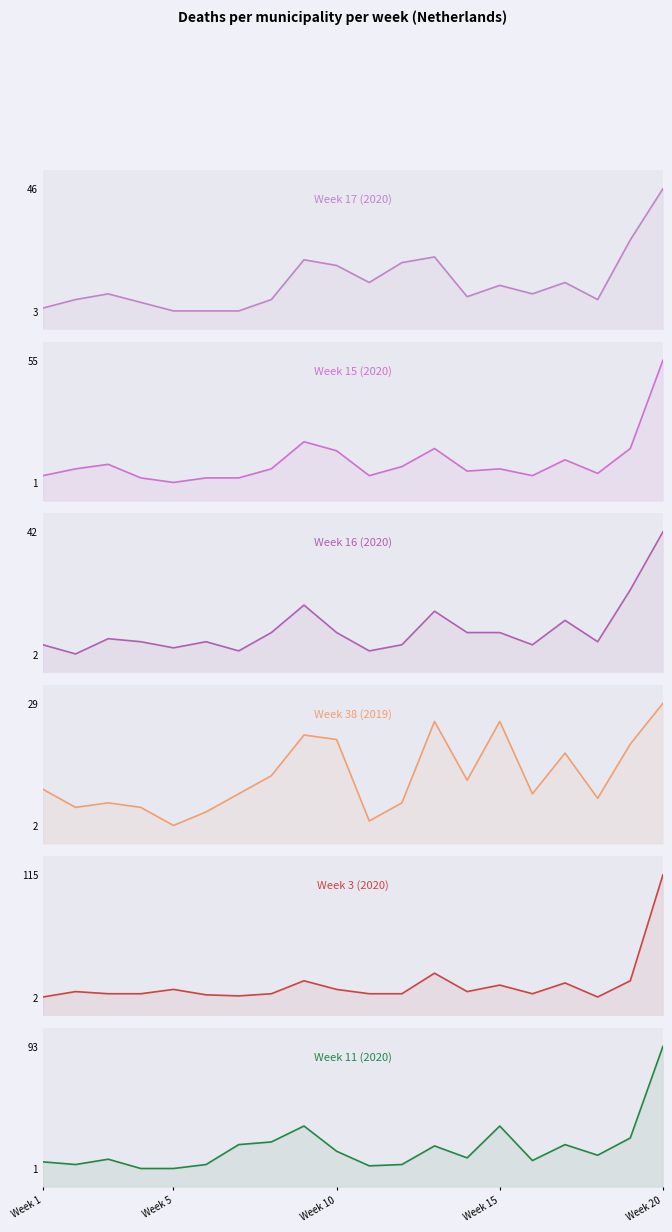

True or false: Week 15 (2020) has a value of 4 at 7.

False